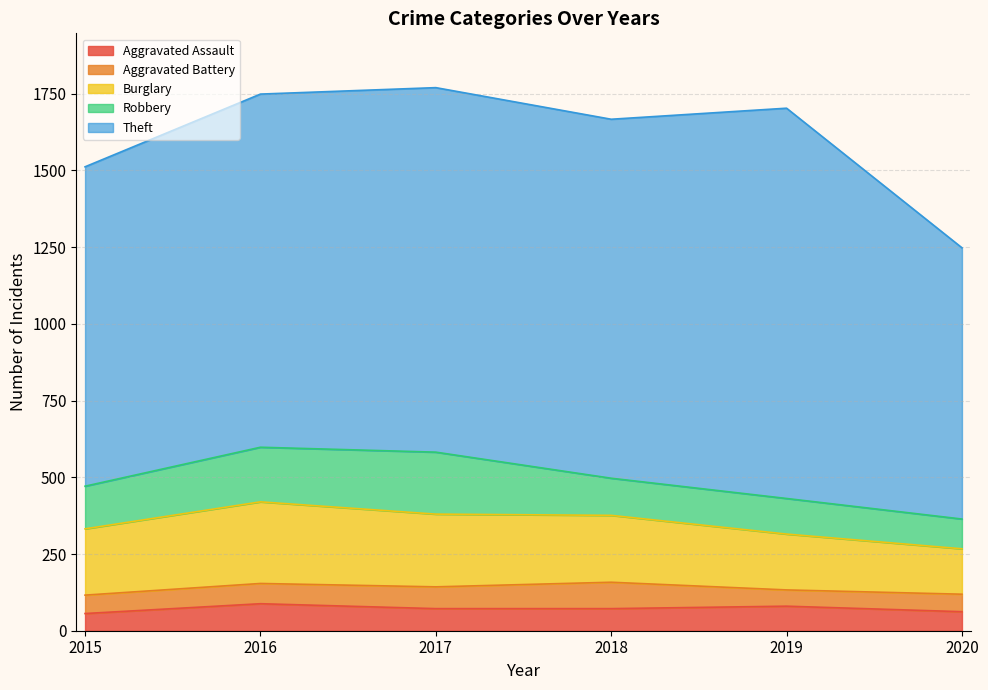

At which label does Aggravated Assault first exceed 72?

2016